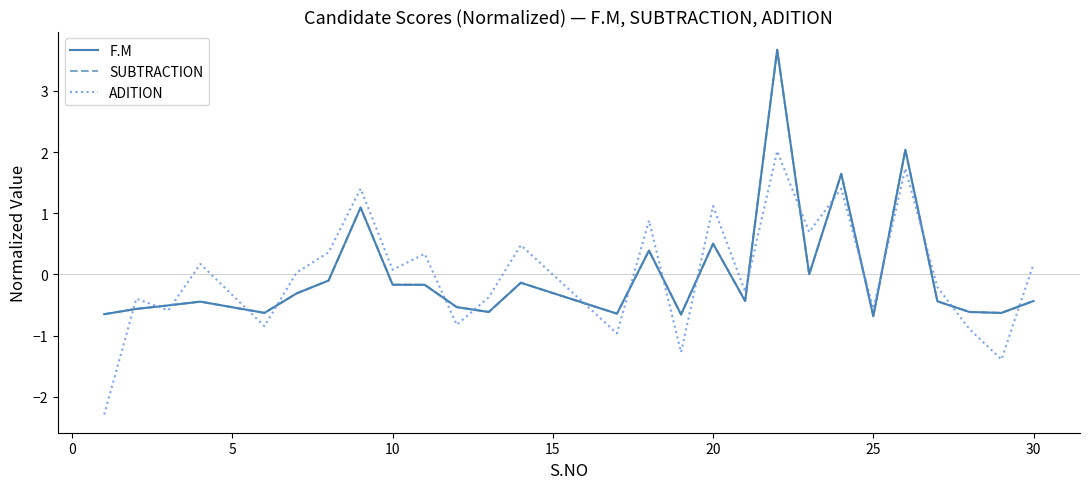

After their last crossing, which series has the higher values: ADITION or F.M?

ADITION